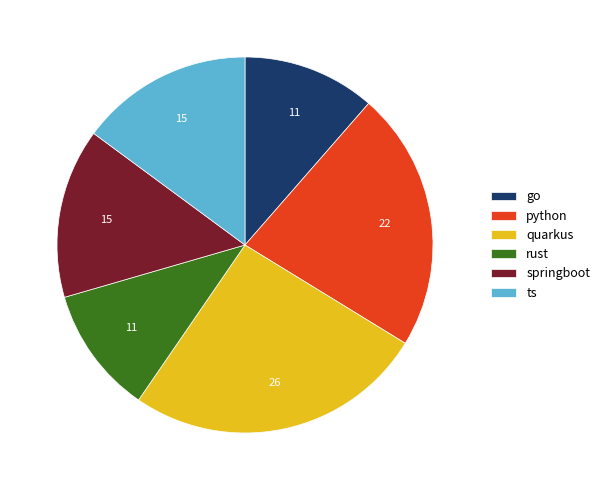

Do springboot and python together represent more than half of the pie?

No